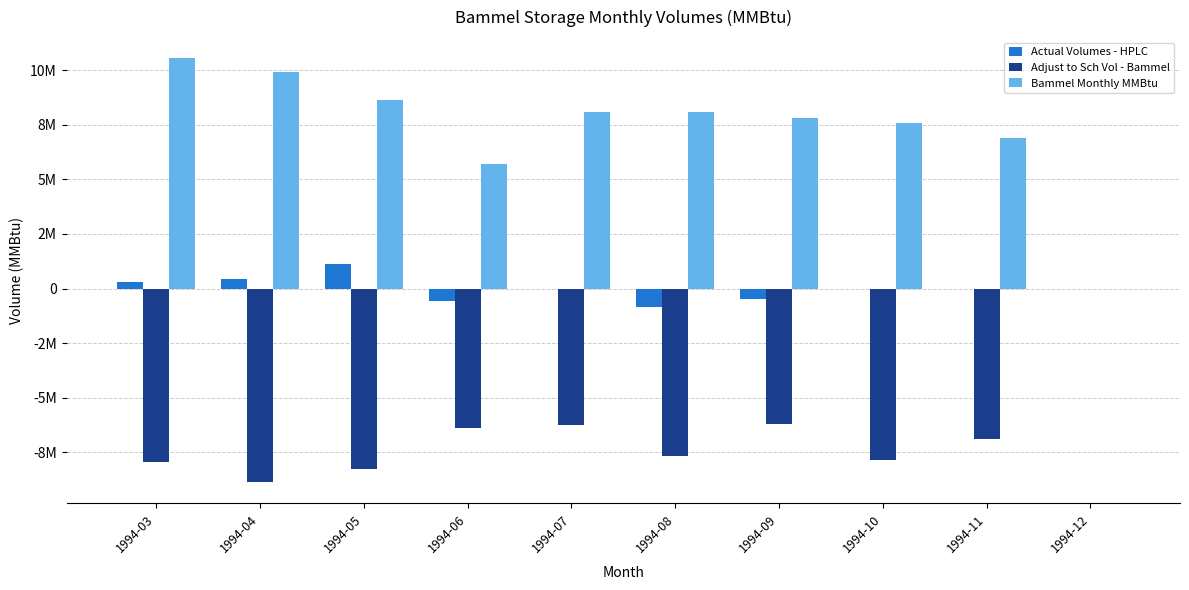

Rank the series at 1994-11 from lowest to highest value.

Adjust to Sch Vol - Bammel, Actual Volumes - HPLC, Bammel Monthly MMBtu